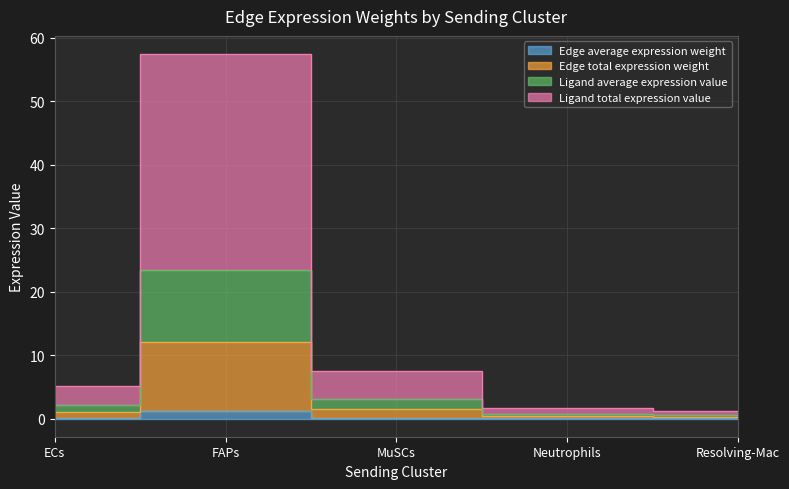

What is the difference between the maximum and minimum values in the Ligand average expression value series?

22.9